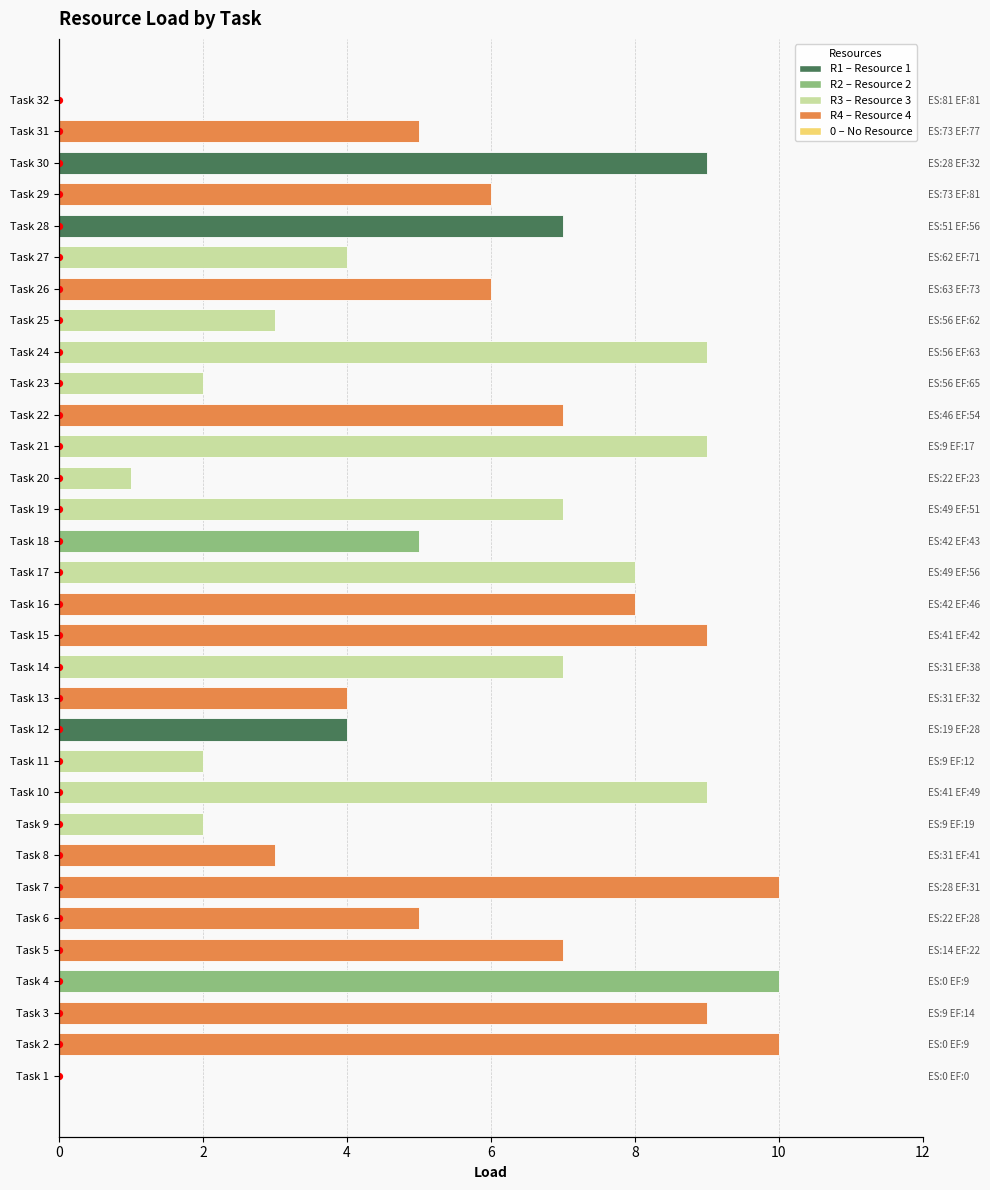

Which has a higher value, 10 or 0?

10